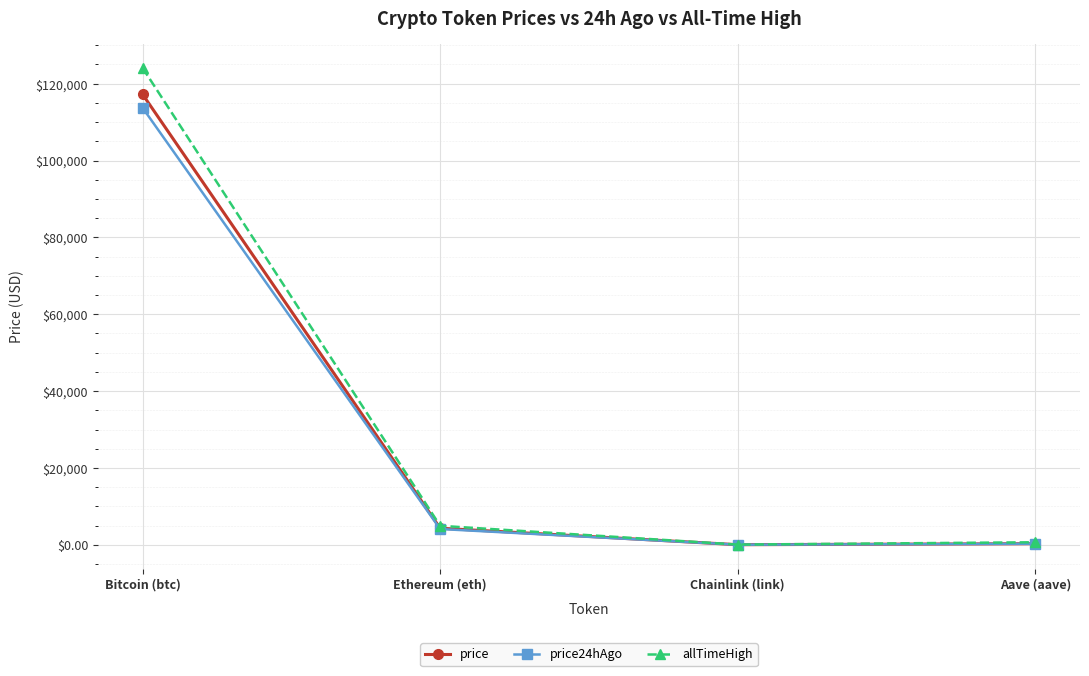

Rank the series by their maximum value, from highest to lowest.

allTimeHigh, price, price24hAgo